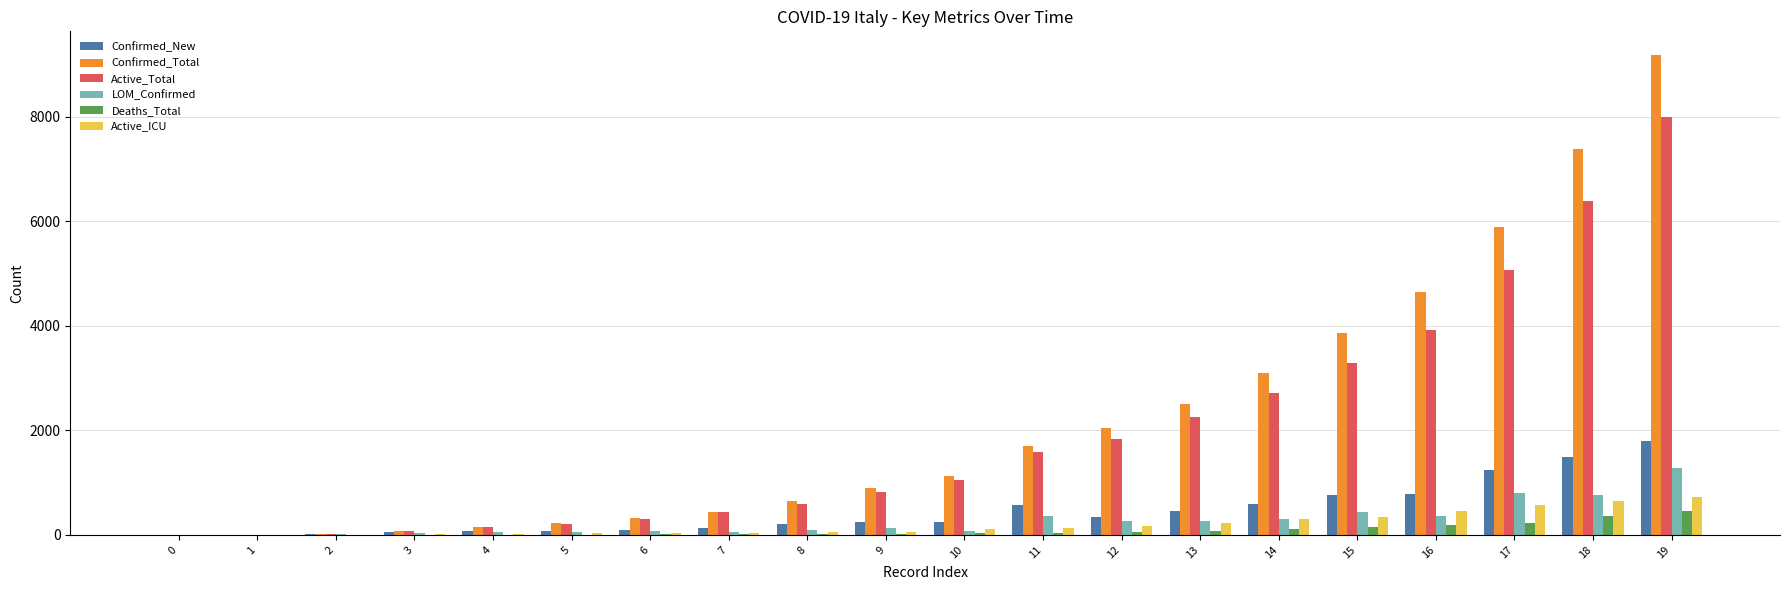

Is it true that Confirmed_New equals 566 at 11?

True